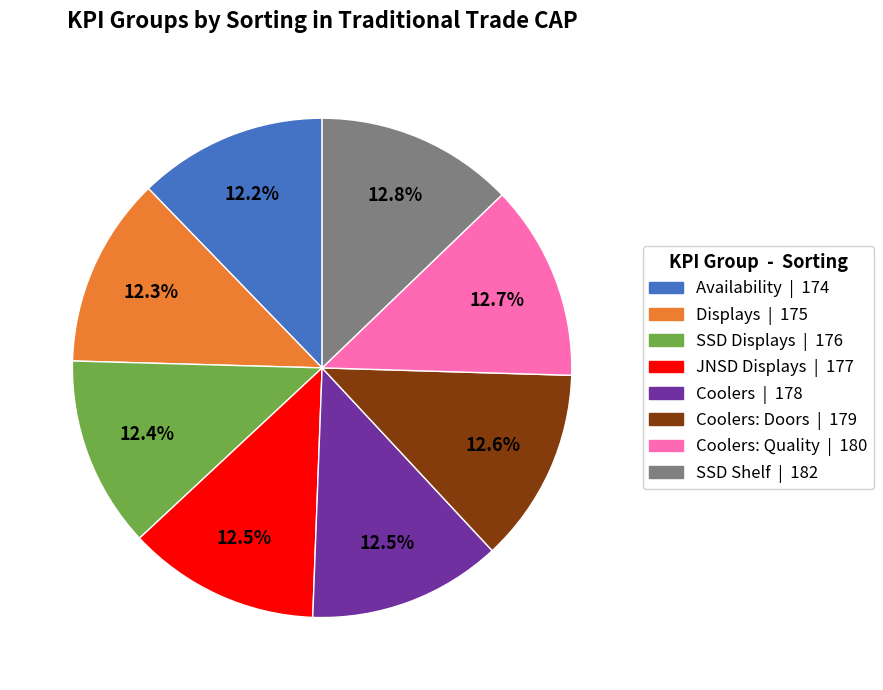

Does any single category account for the majority?

No